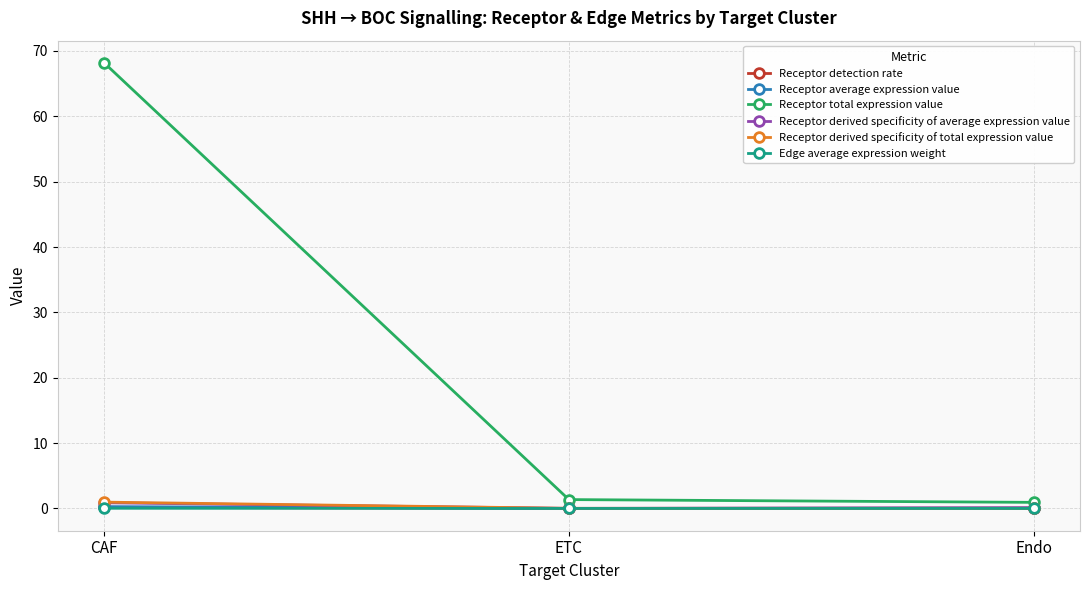

What is the value of the Receptor total expression value point at the 2nd from the left?

1.4